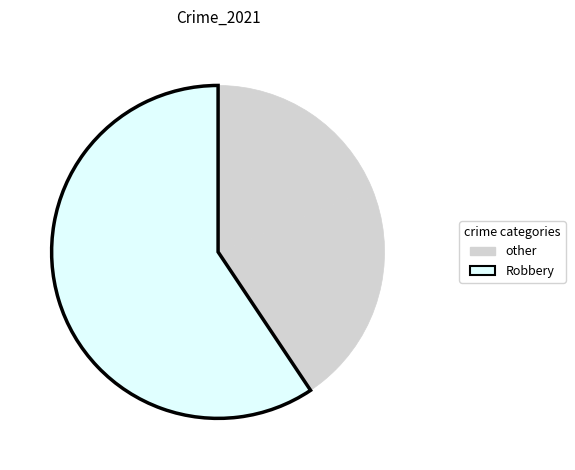

Is there a majority slice in this chart?

Yes